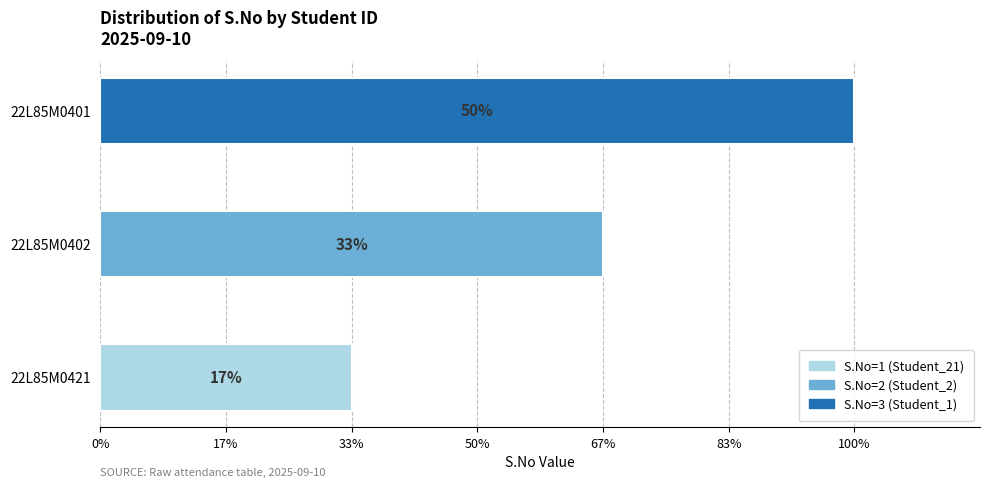

Reading left to right, list all the values displayed in this chart.

22L85M0421=1	22L85M0402=2	22L85M0401=3